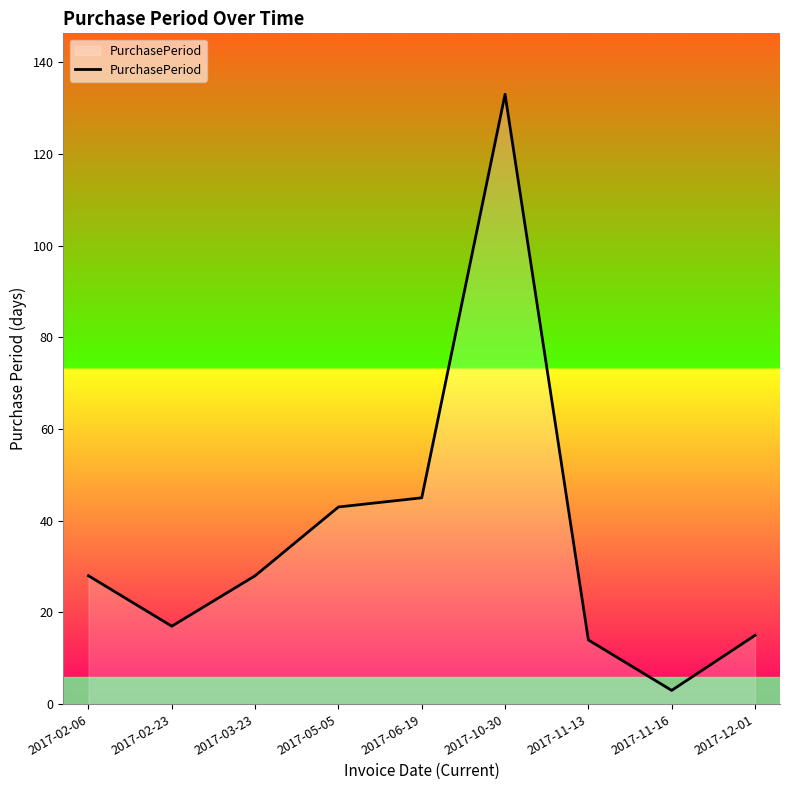

What is the difference between the second highest and minimum values?

42